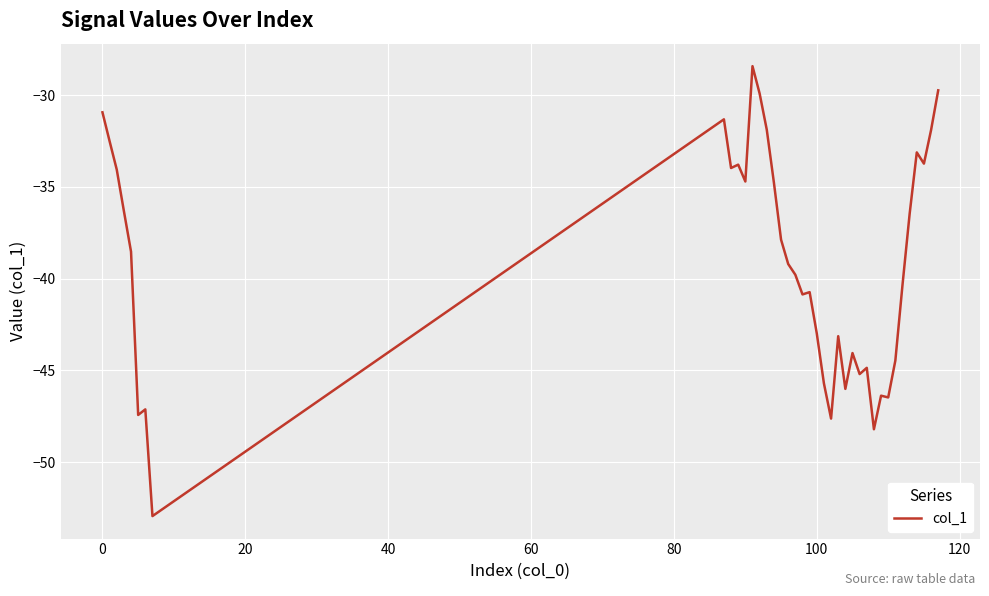

What is the greatest value displayed?

-28.4